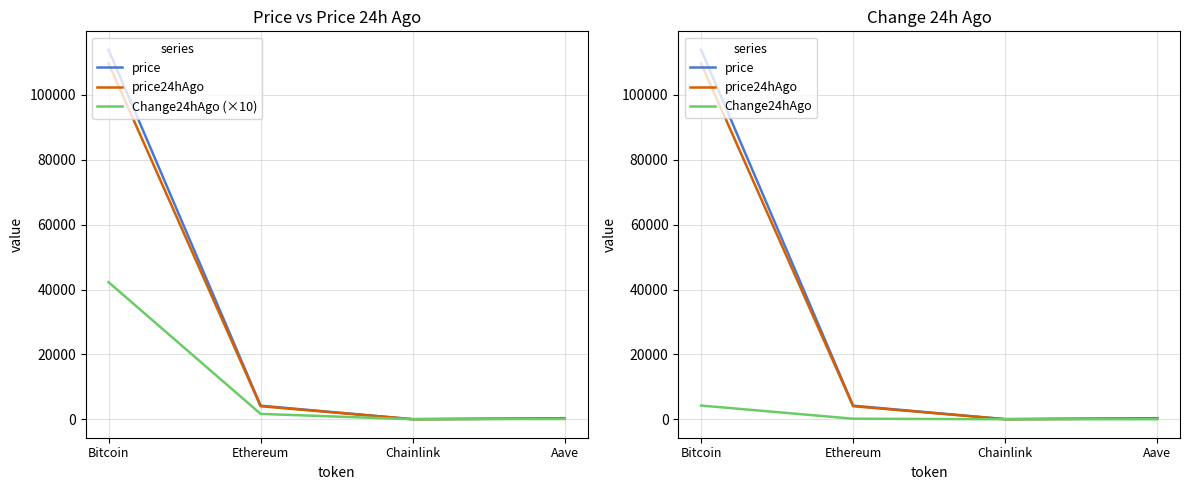

Reading left to right, list all the values displayed in this chart.

price: 113897.0	4185.3	21.5	275.4
price24hAgo: 109672.0	4019.7	20.9	266.1
Change24hAgo (×10): 42250.0	1656.5	6.0	93.1
Change24hAgo: 4225.0	165.7	0.6	9.3